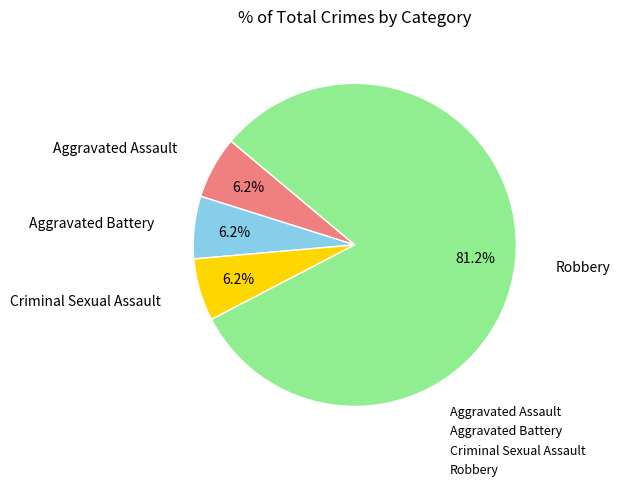

To the nearest percent, what portion does Aggravated Assault represent?

6%